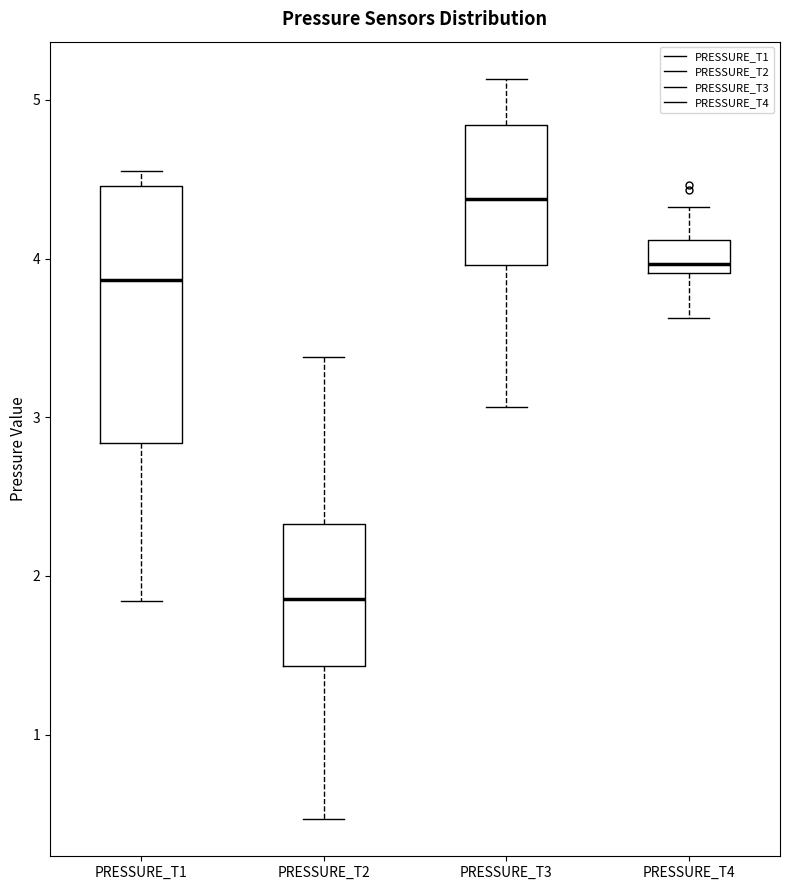

Where is the lower edge of the box for PRESSURE_T1 on the y-axis? The values are not printed on the chart, so give them approximately, as read against the axis.

2.8